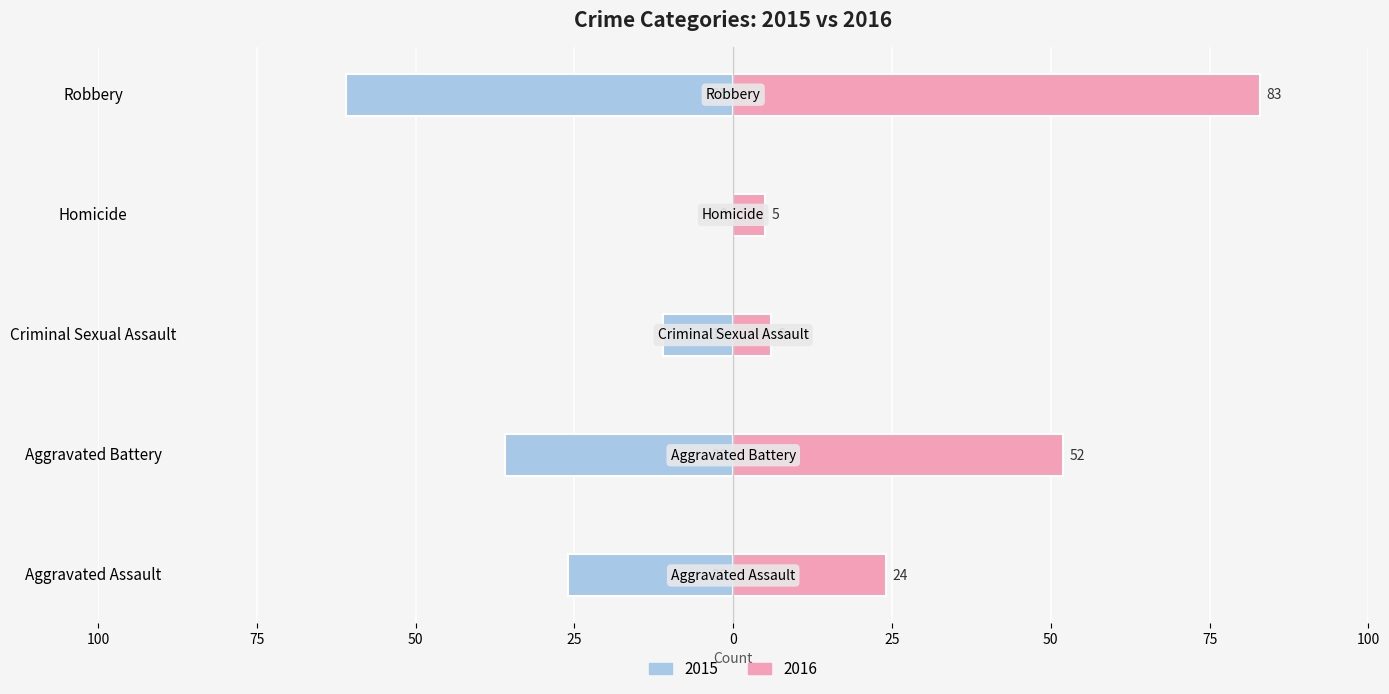

What is the highest value of the 2016 series?

83